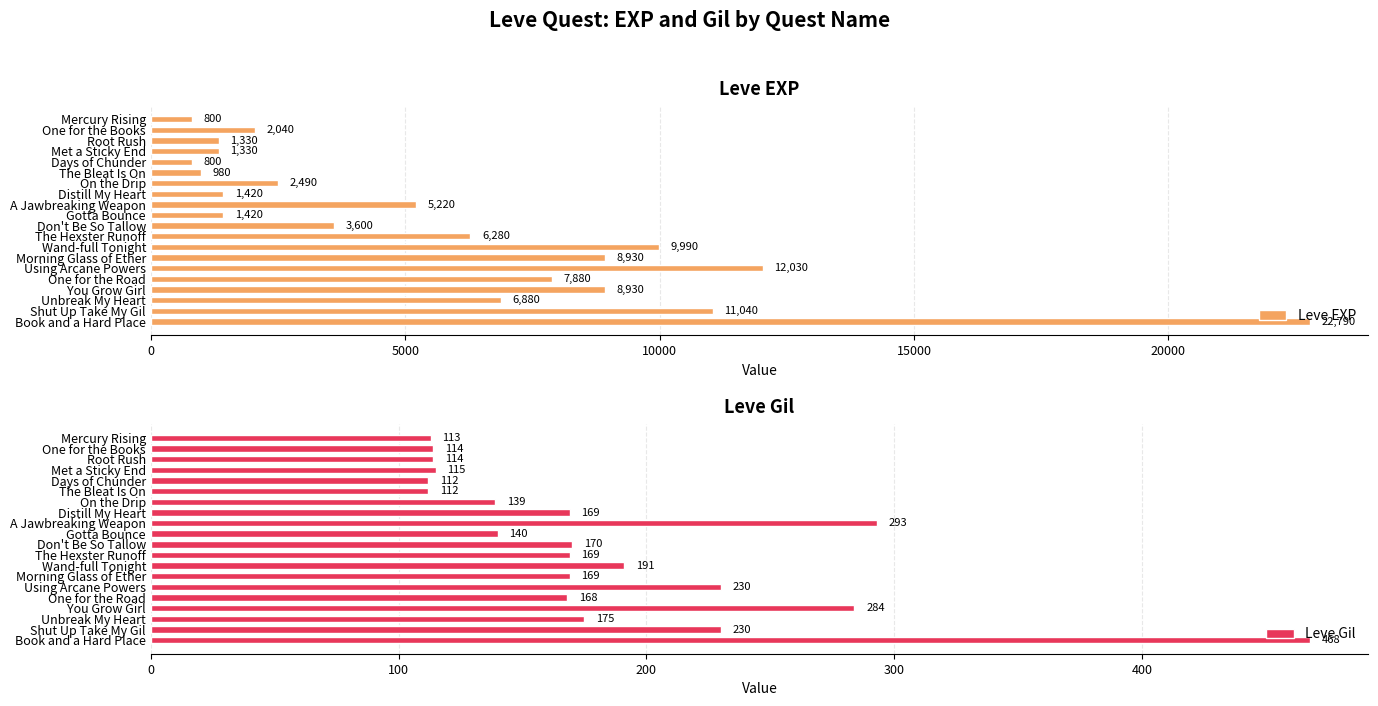

How many values in the Leve EXP series exceed 5220?

9